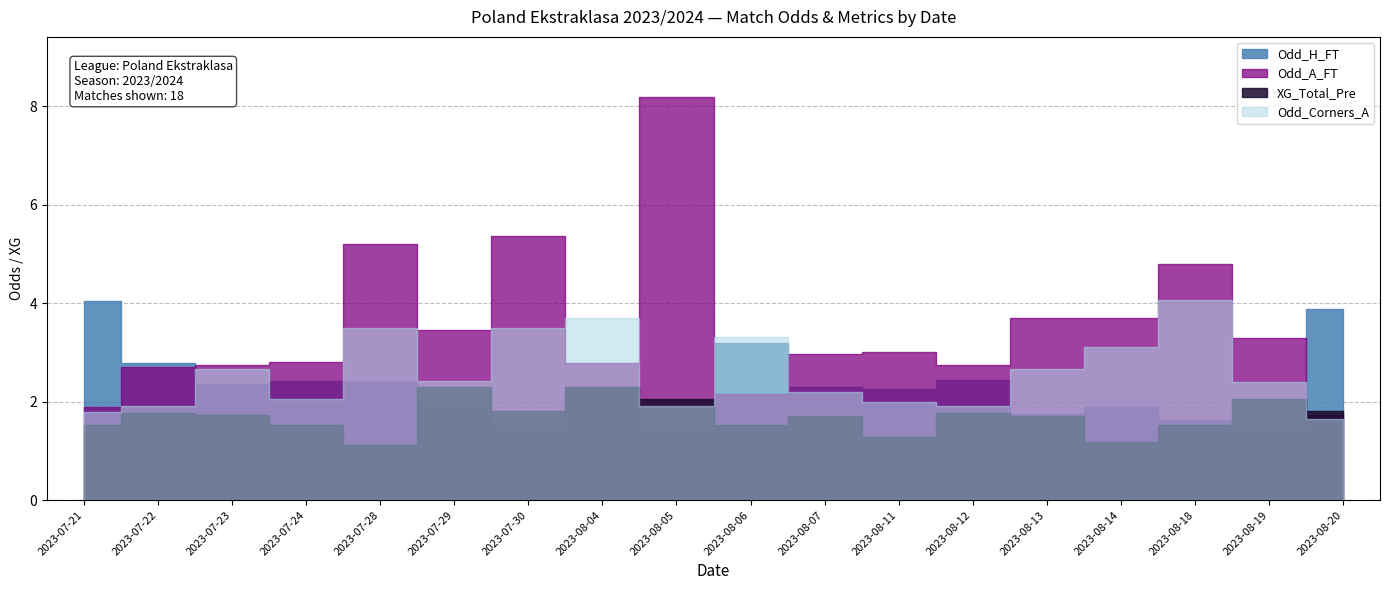

List the series in order of their peak value, highest first.

Odd_A_FT, Odd_Corners_A, Odd_H_FT, XG_Total_Pre